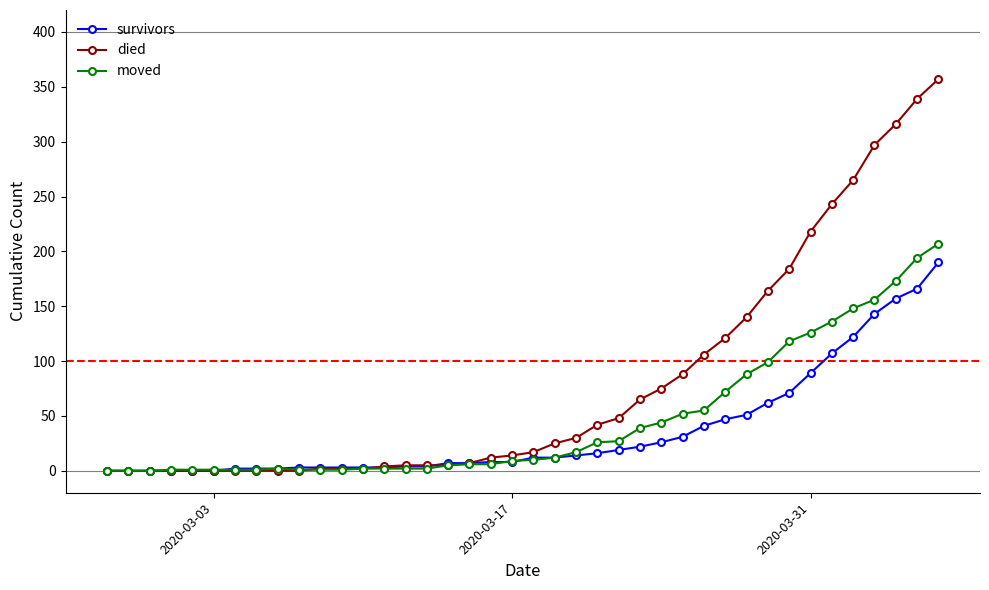

What is the highest value of the survivors series?

190